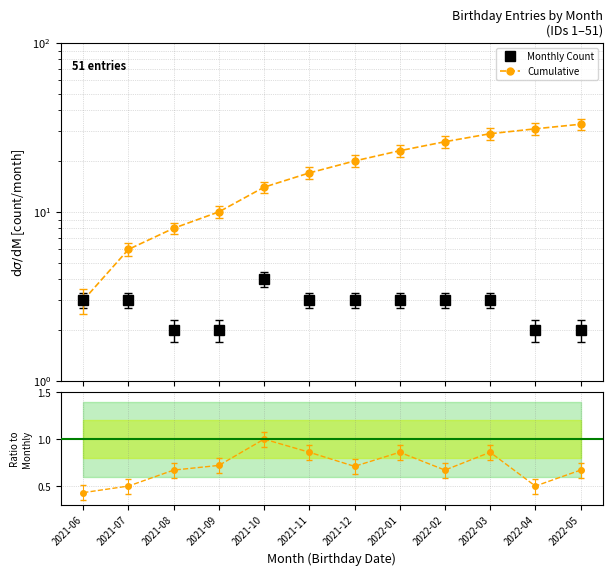

What is the total value across all series at 2021-10?

19.0